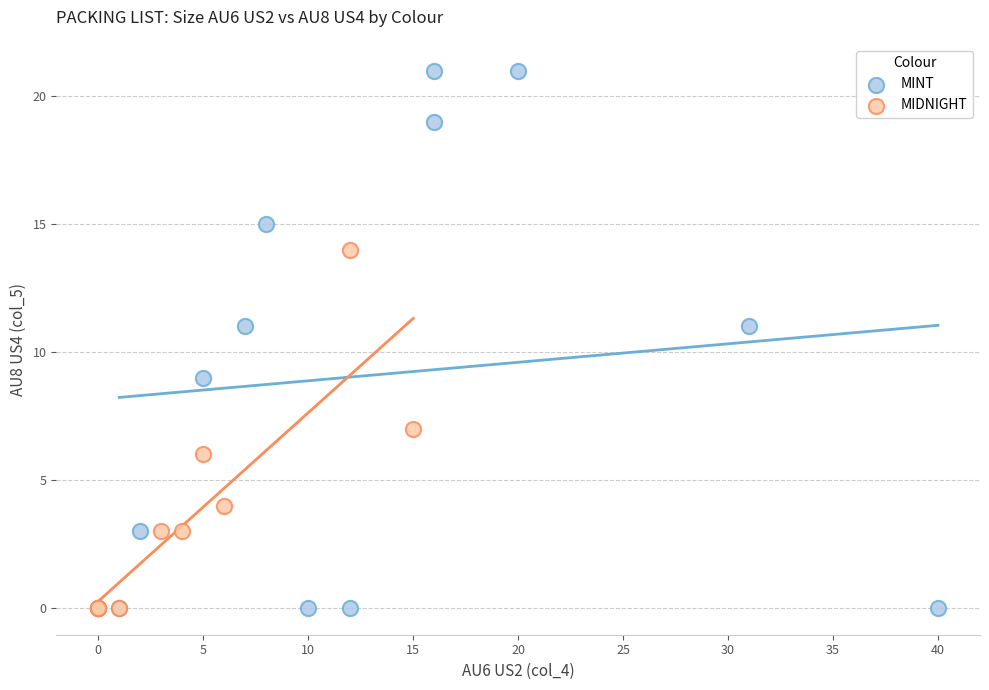

Which series has the widest spread of Y values?

MINT